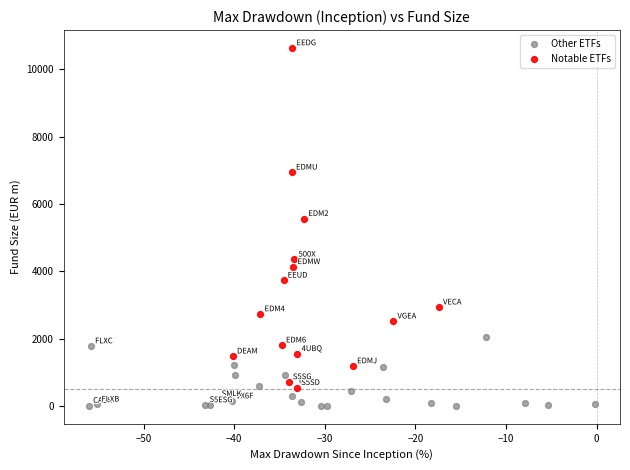

Which series has the largest Y range (max minus min)?

Notable ETFs